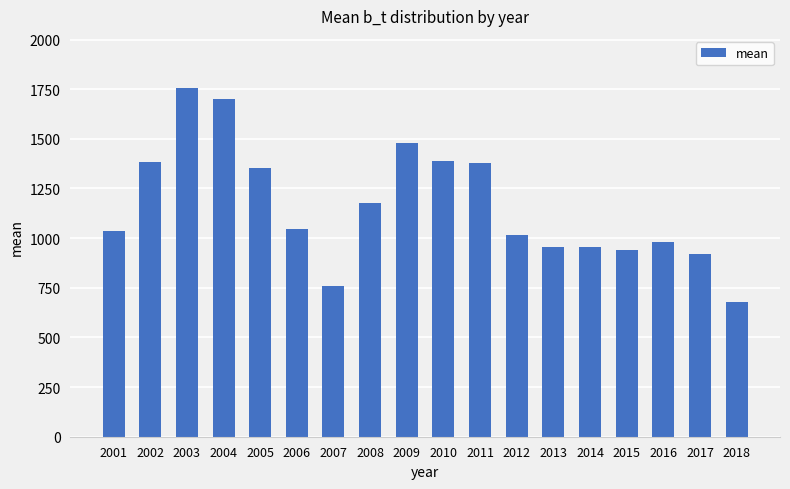

Does the chart contain stacked bars?

No